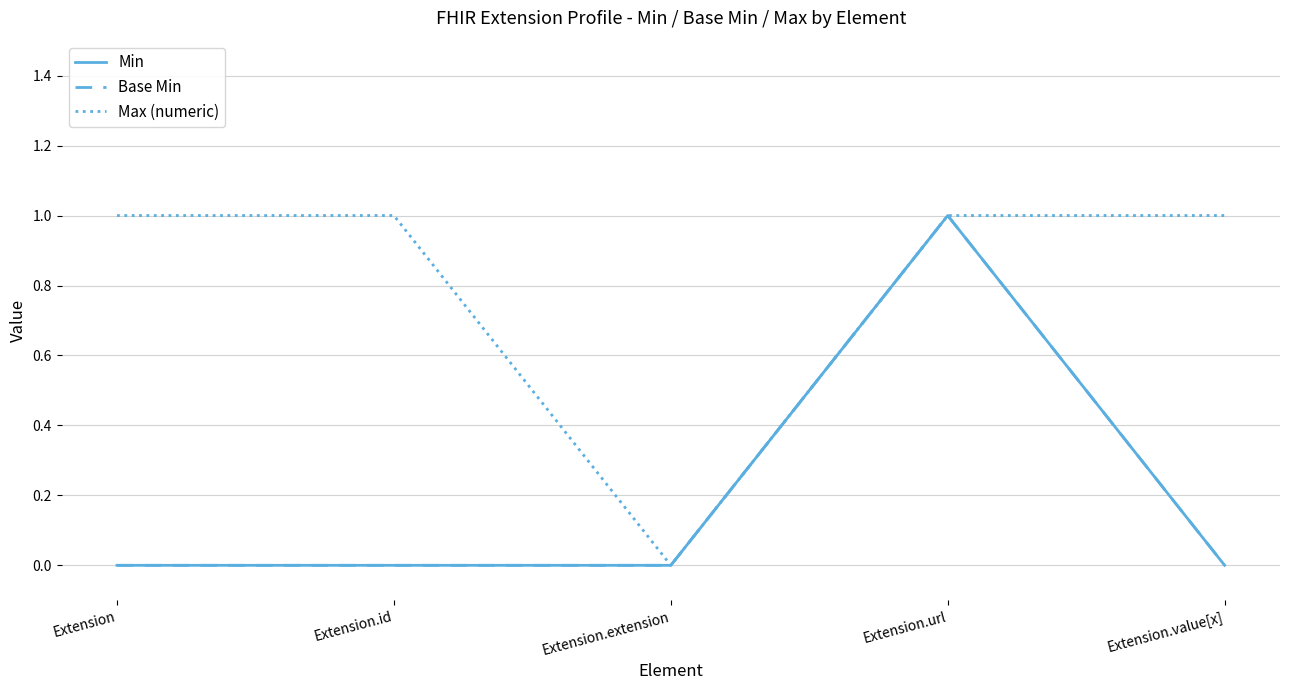

How many lines are shown in the chart?

3